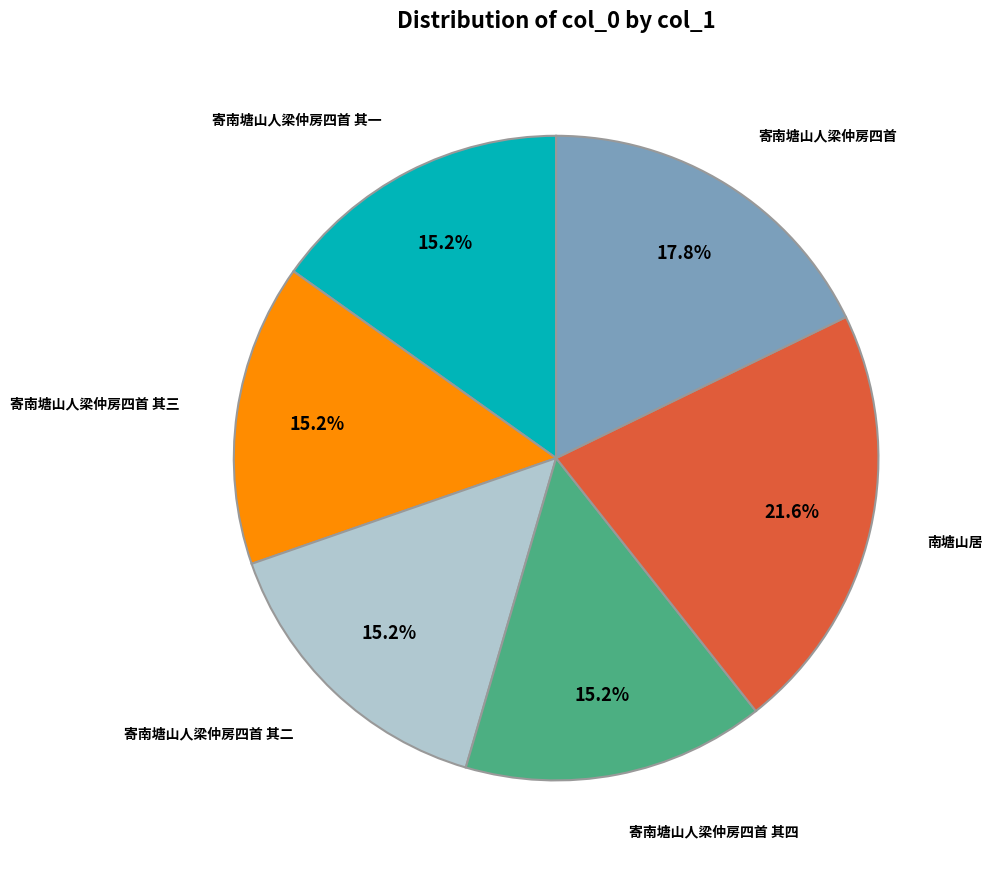

How much of the chart is everything except 寄南塘山人梁仲房四首?

82.2%